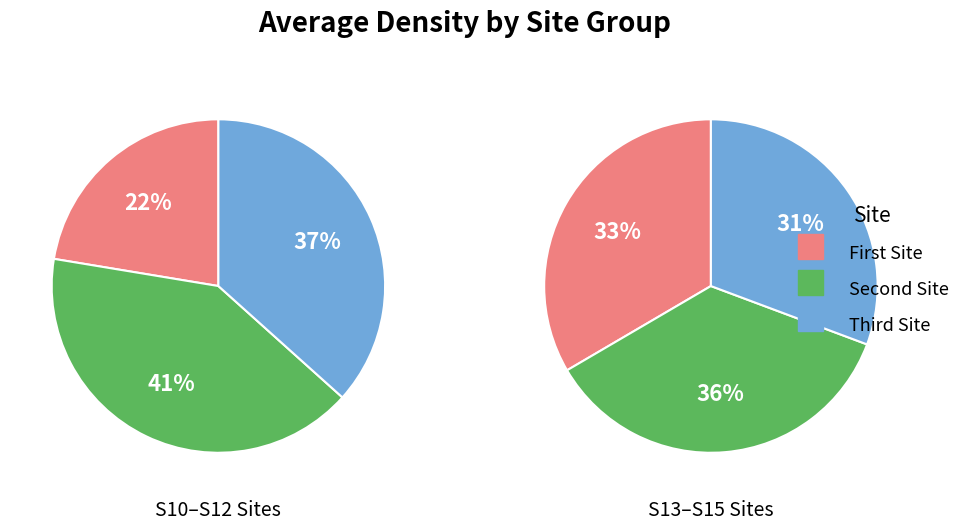

How many slices are in this pie chart?

6